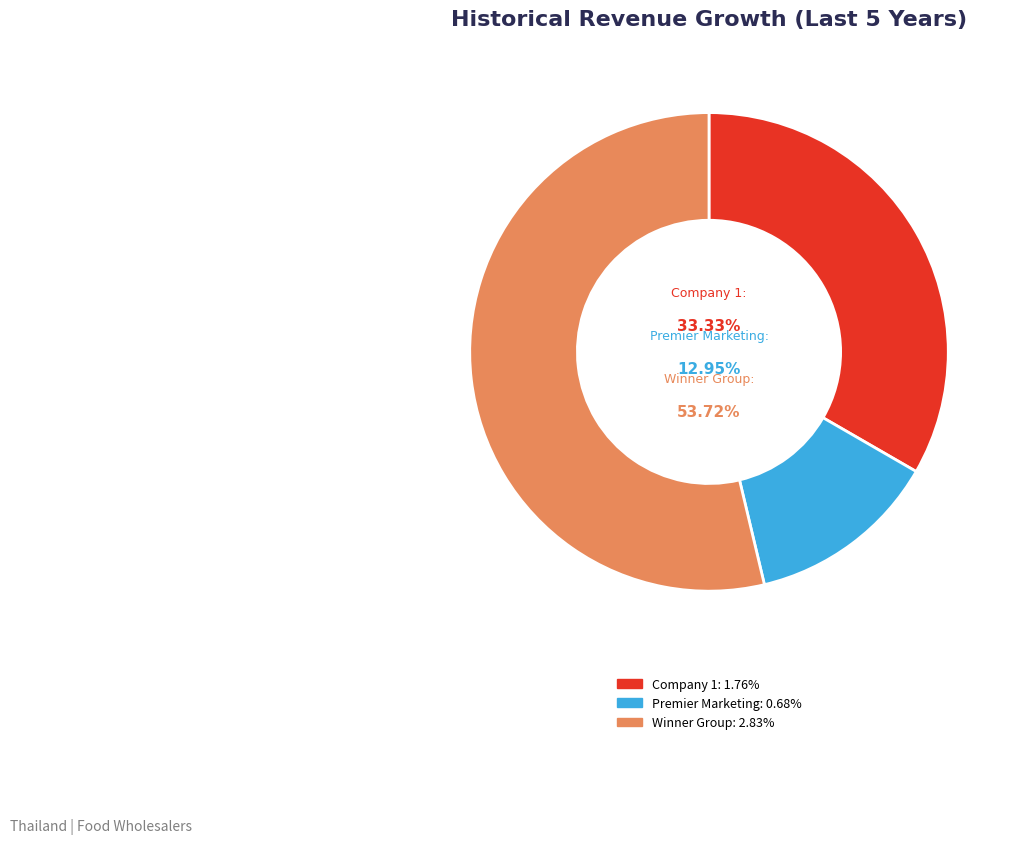

Is it true that Winner Group Enterprise Public Company is 46% of the pie?

False